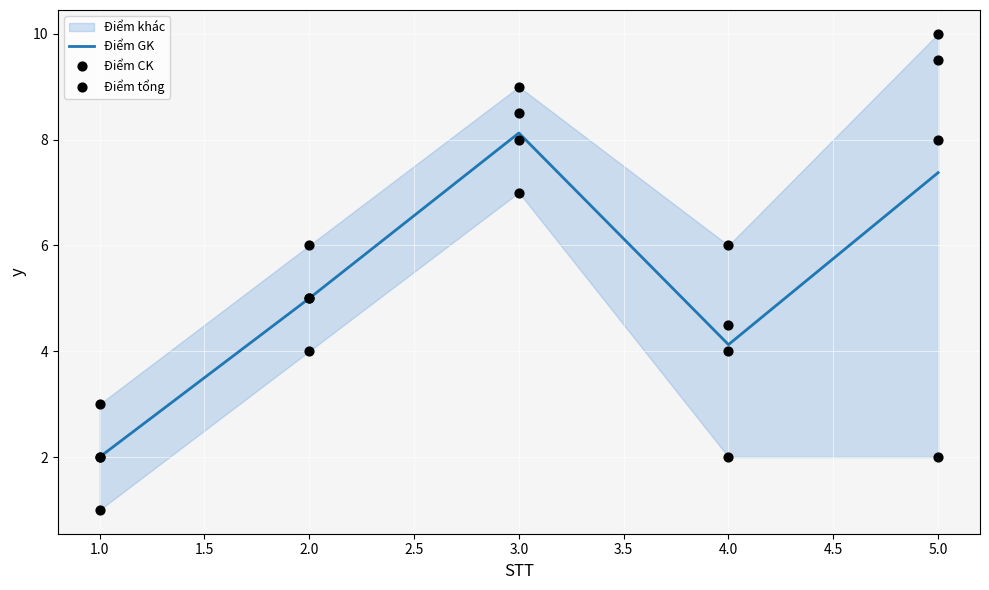

Which series has the largest Y range (max minus min)?

Điểm CK